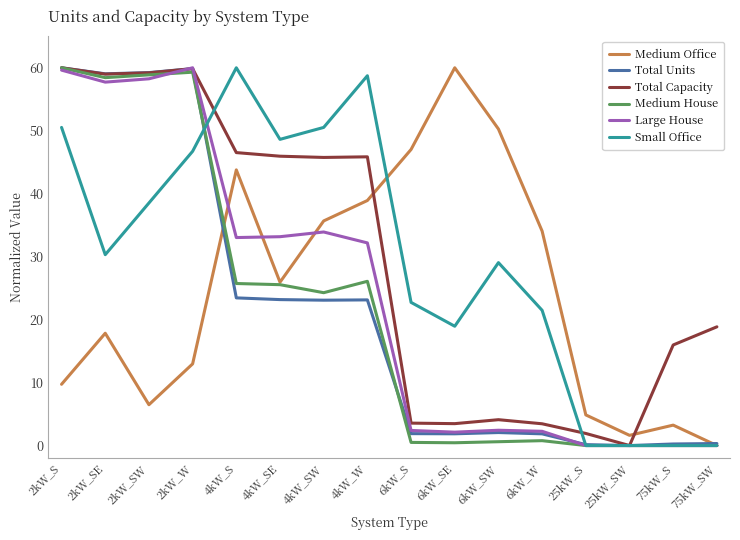

How many positive values does the Total Capacity series have?

15